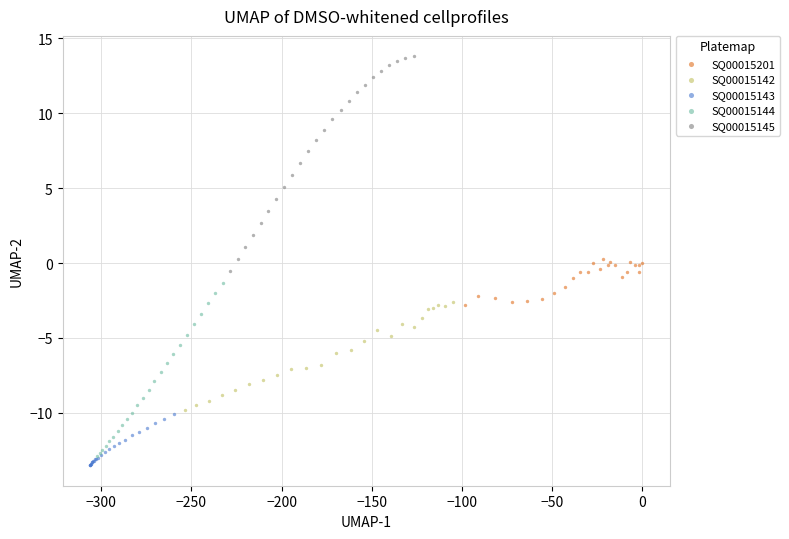

Which series reaches the maximum Y coordinate?

SQ00015145